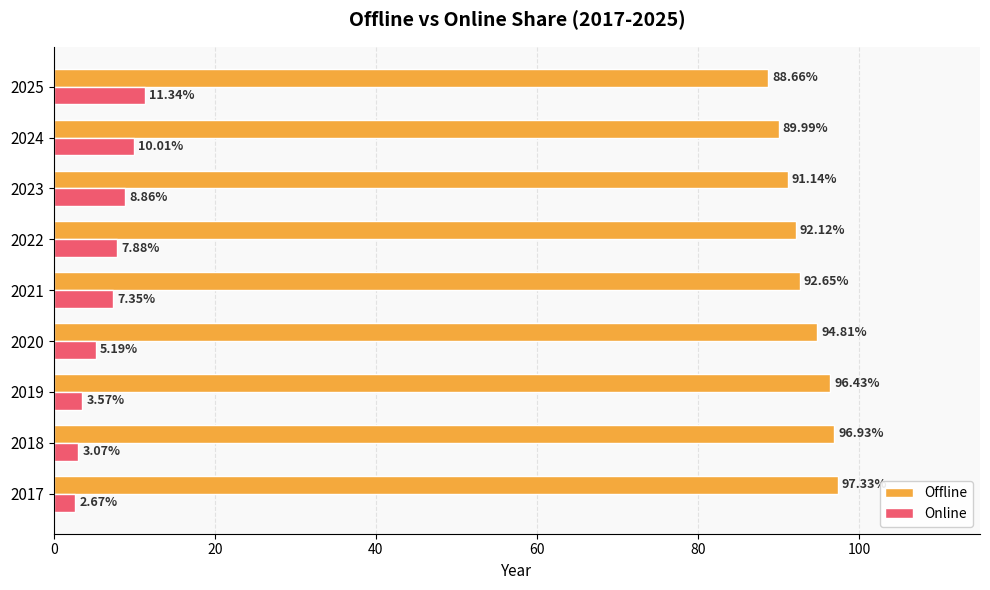

What is the difference between the highest and lowest values at 2021?

85.3